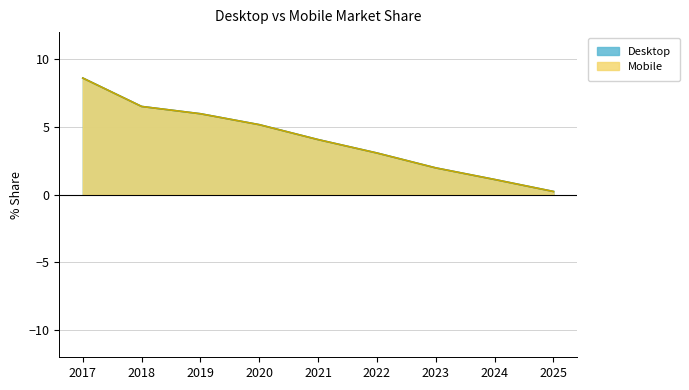

The Mobile series shows 5.2 at 2020. True or false?

True